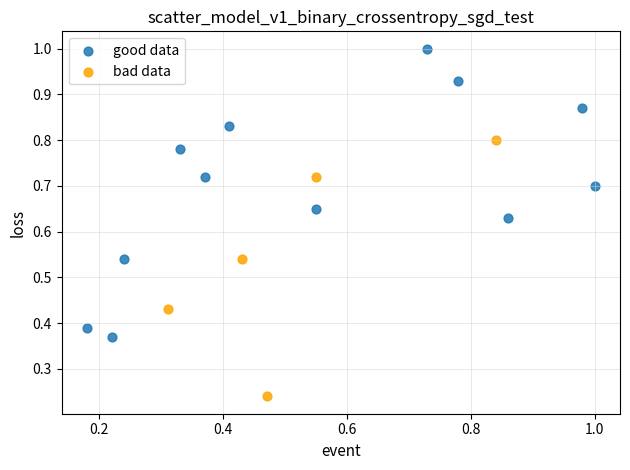

Which series has the widest spread of Y values?

good data